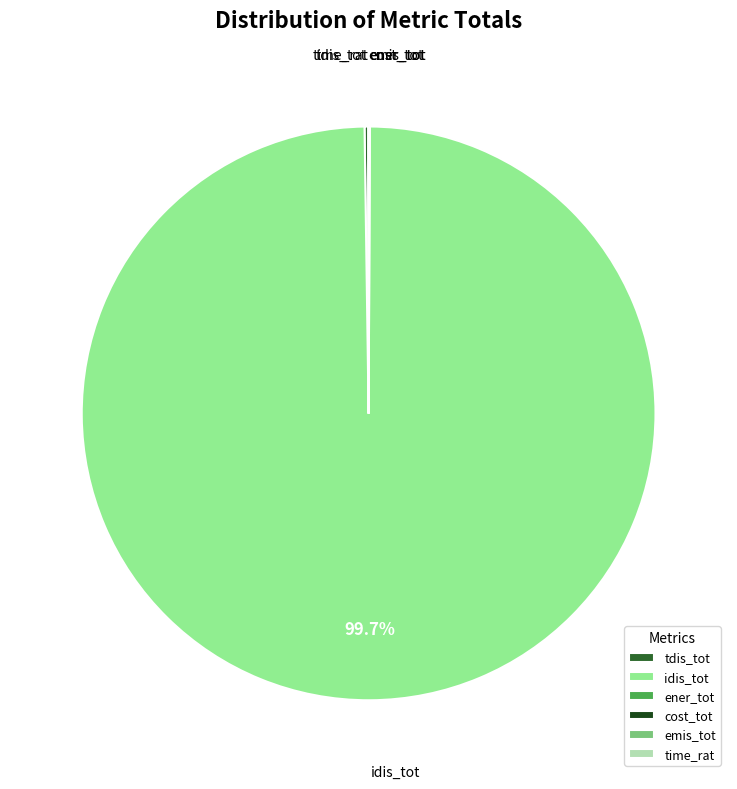

Which slice represents more than half of the pie?

idis_tot